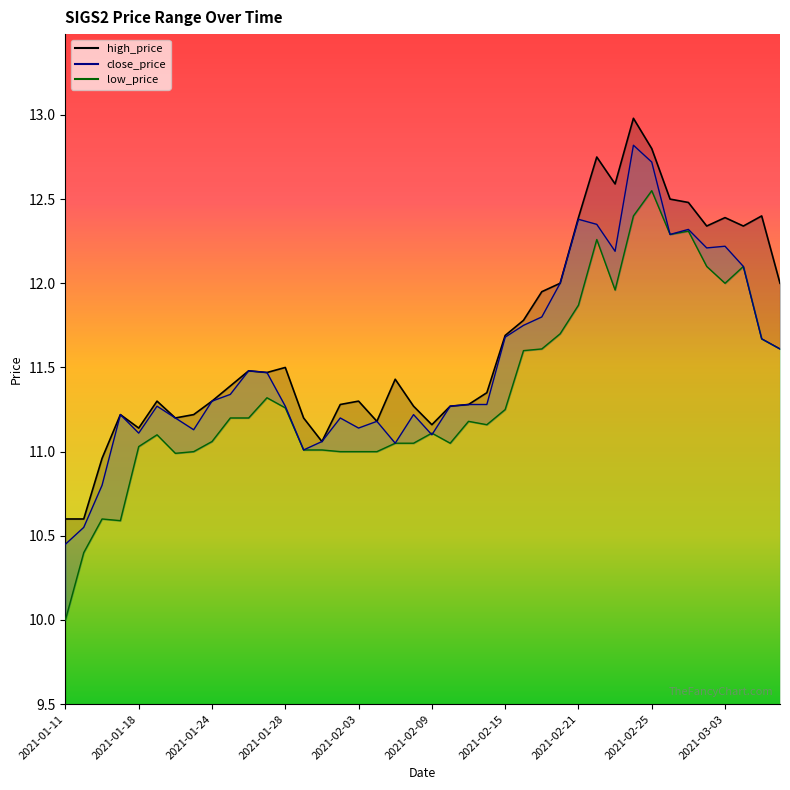

Reading right to left, extract all data points from this chart.

high_price: 12.0	12.4	12.3	12.4	12.3	12.5	12.5	12.8	13.0	12.6	12.8	12.4	12.0	11.9	11.8	11.7	11.3	11.3	11.3	11.2	11.3	11.4	11.2	11.3	11.3	11.1	11.2	11.5	11.5	11.5	11.4	11.3	11.2	11.2	11.3	11.1	11.2	11.0	10.6	10.6
close_price: 11.6	11.7	12.1	12.2	12.2	12.3	12.3	12.7	12.8	12.2	12.3	12.4	12.0	11.8	11.8	11.7	11.3	11.3	11.3	11.1	11.2	11.1	11.2	11.1	11.2	11.1	11.0	11.3	11.5	11.5	11.3	11.3	11.1	11.2	11.3	11.1	11.2	10.8	10.6	10.4
low_price: 11.6	11.7	12.1	12.0	12.1	12.3	12.3	12.6	12.4	12.0	12.3	11.9	11.7	11.6	11.6	11.2	11.2	11.2	11.1	11.1	11.1	11.1	11.0	11.0	11.0	11.0	11.0	11.3	11.3	11.2	11.2	11.1	11.0	11.0	11.1	11.0	10.6	10.6	10.4	10.0